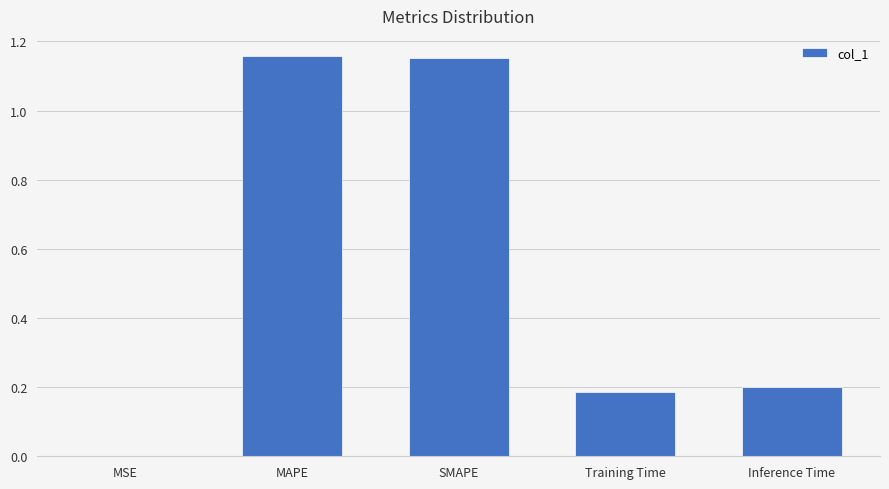

Is it true that the value at MAPE is 0.7?

False